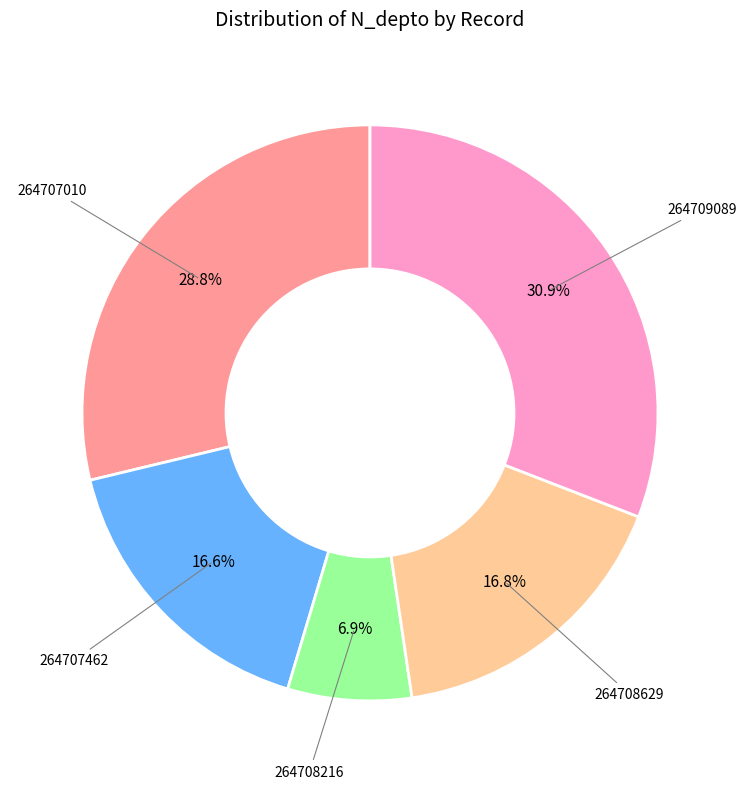

Is there a majority slice in this chart?

No